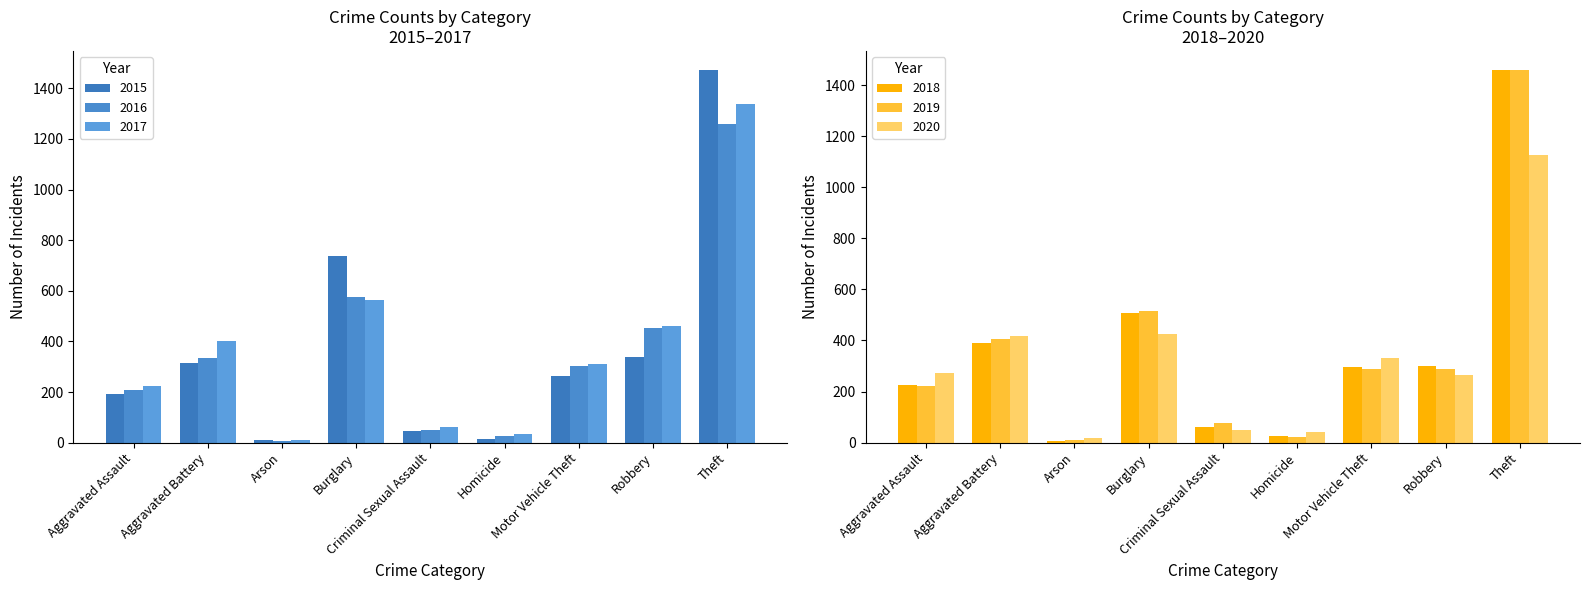

How many categories are shown in the chart?

9